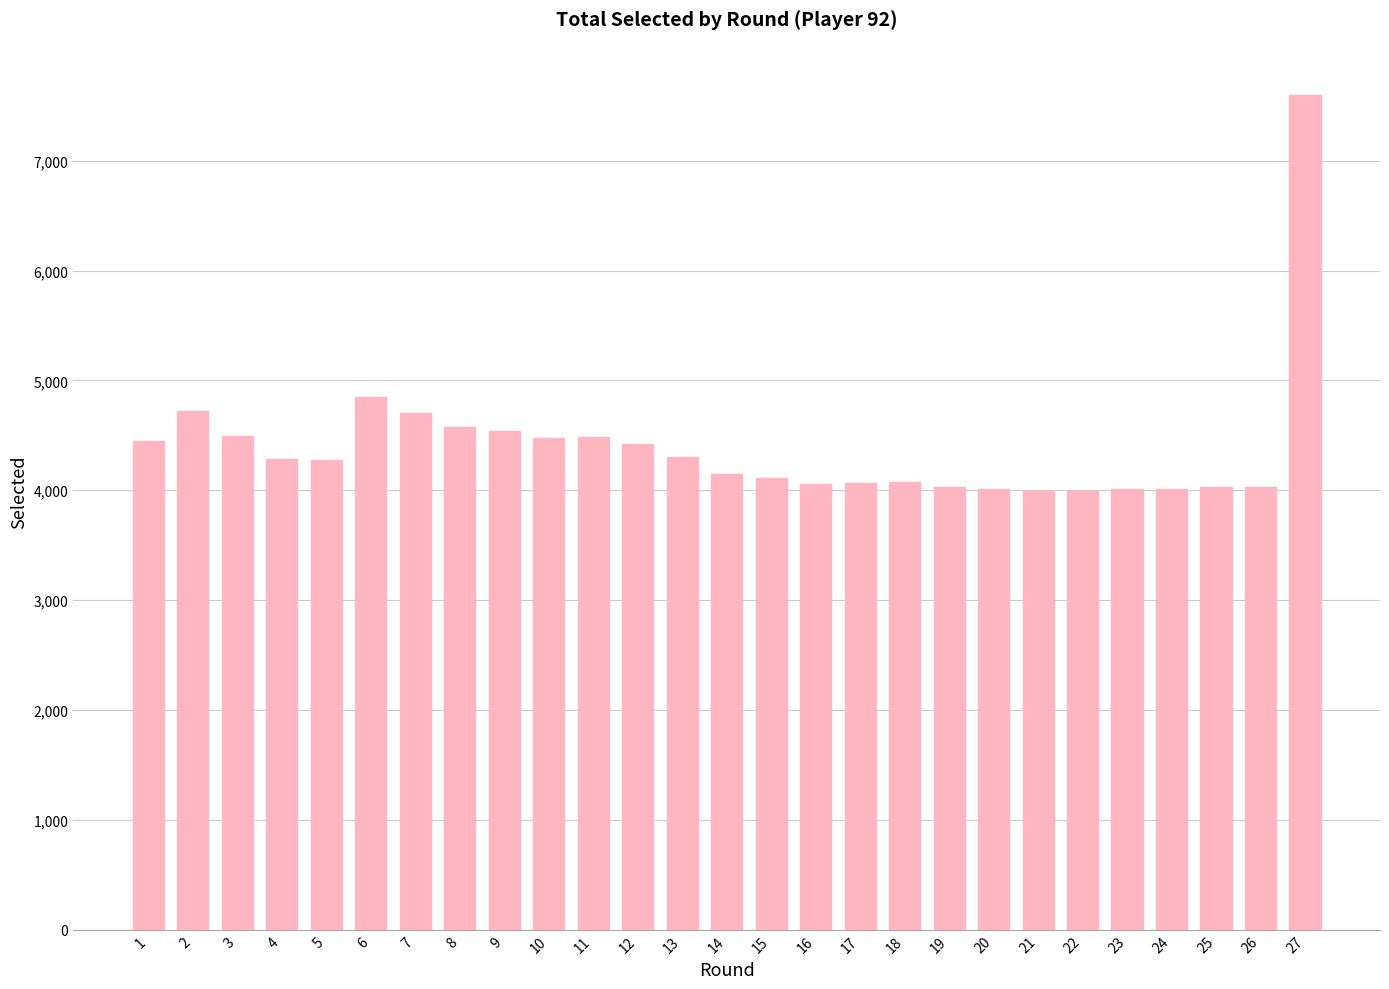

How many bars are there in total?

27